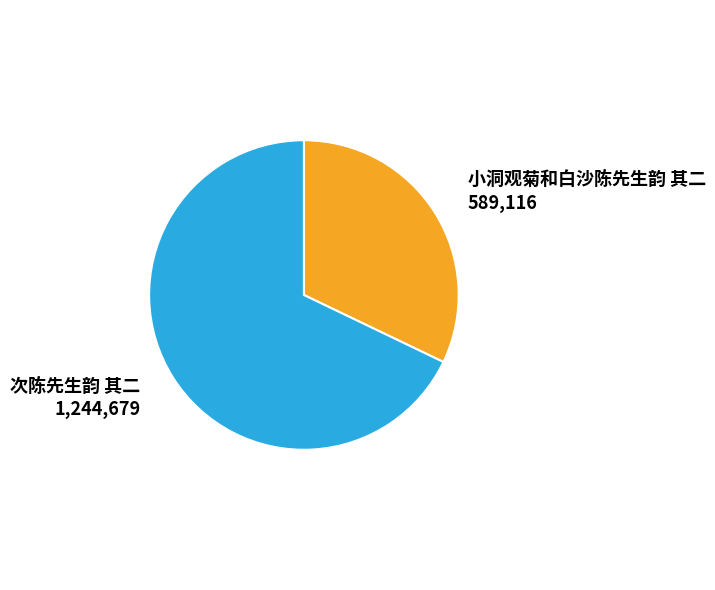

Is there a majority slice in this chart?

Yes